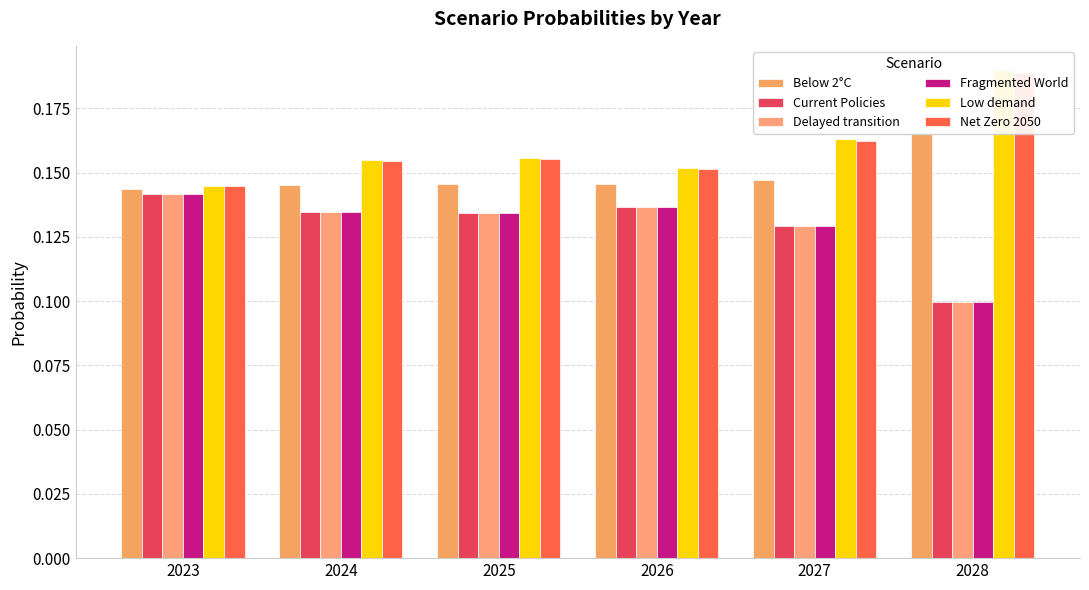

At which category does the chart reach its peak across all series?

2028